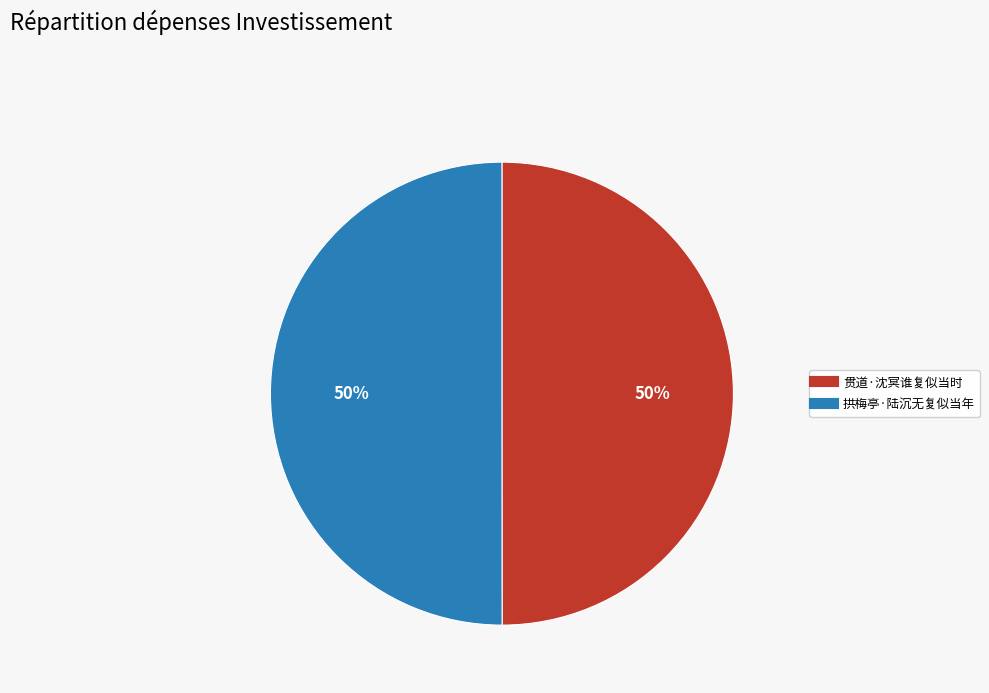

Combined, do 贯道·沈冥谁复似当时 and 拱梅亭·陆沉无复似当年 account for over 50%?

Yes